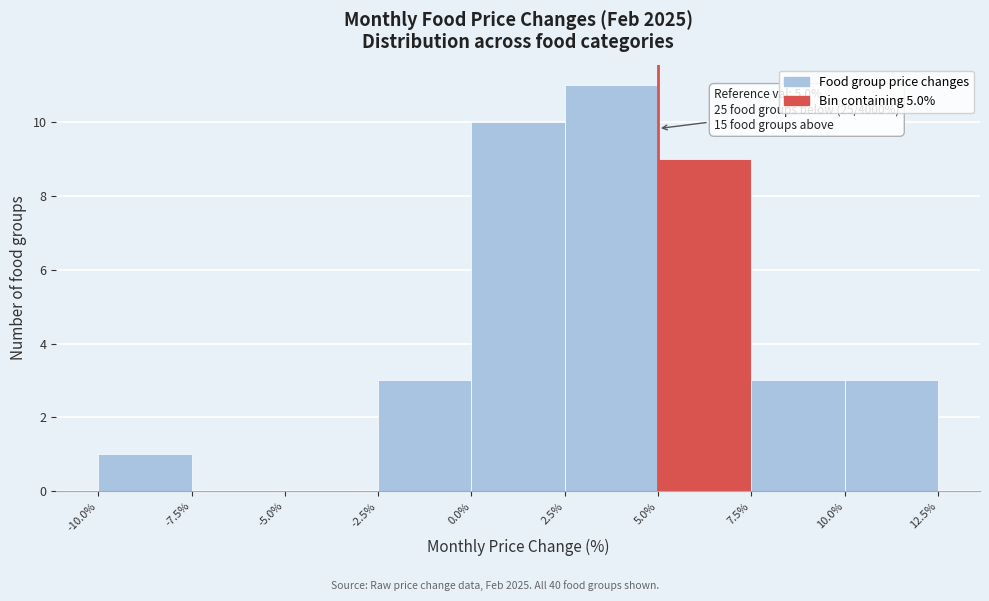

Which range on the x-axis has the tallest bar?

2.5% to 5.0%